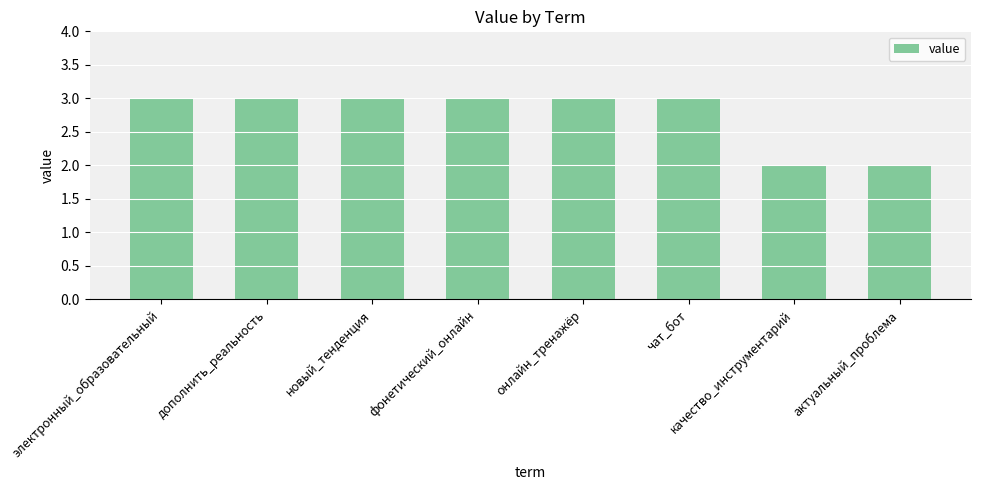

Reading left to right, extract all data points from this chart.

3	3	3	3	3	3	2	2